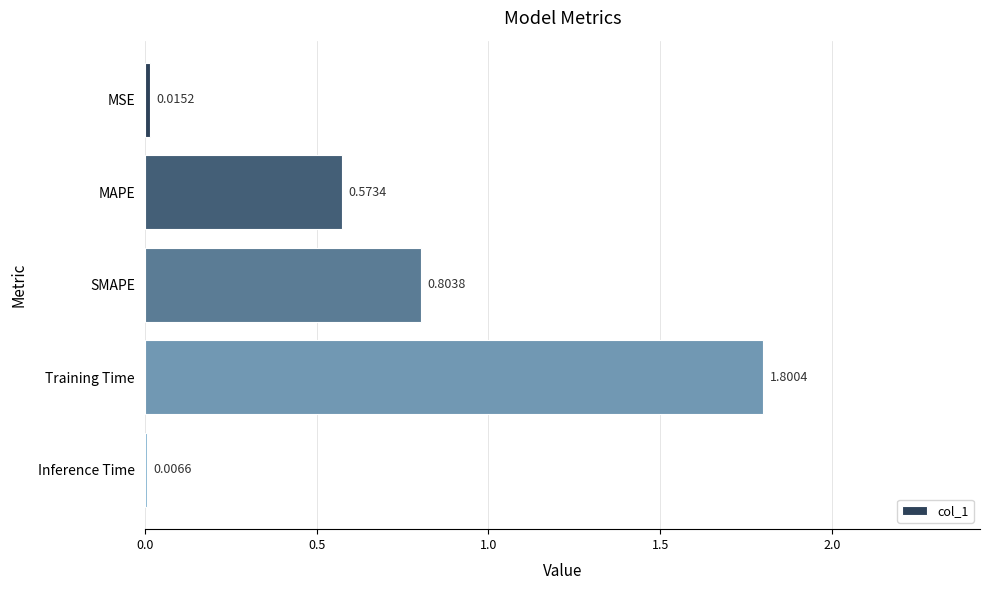

What is the sum of the values at Training Time and SMAPE?

2.6